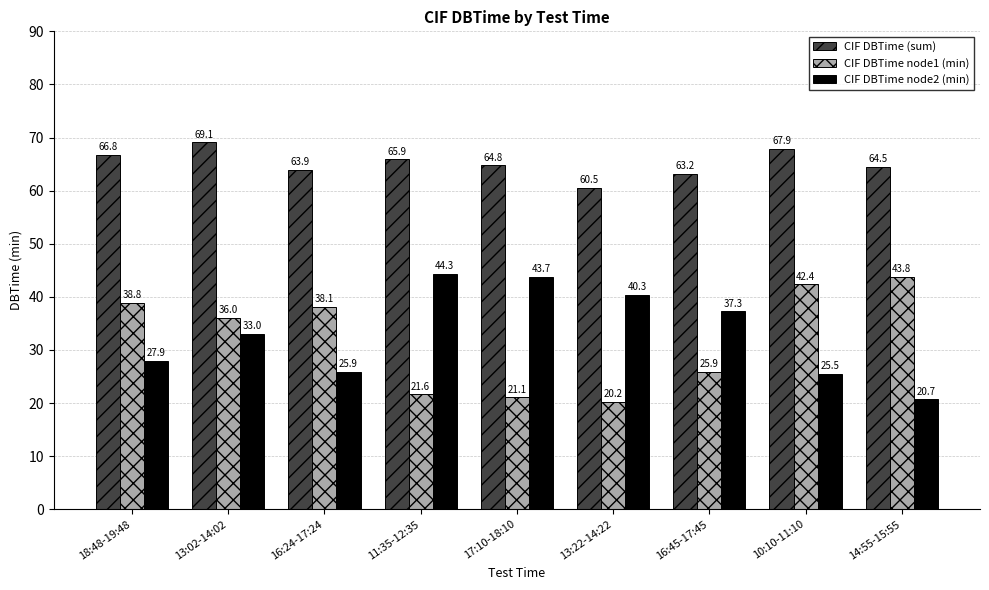

What is the smallest value displayed?

20.2